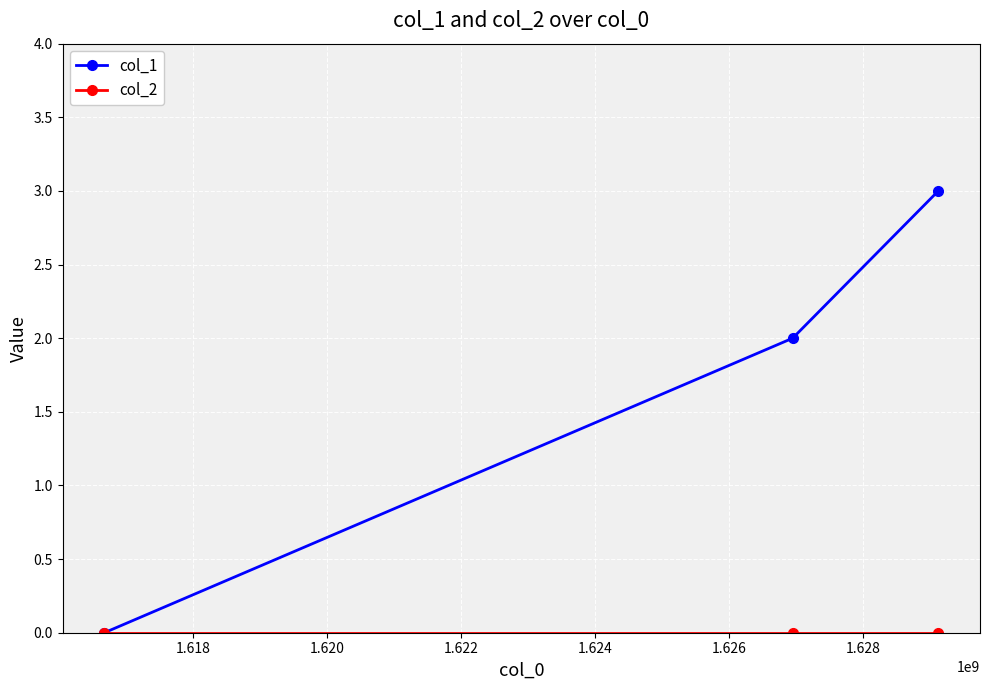

Which series has the largest total across all categories?

col_1